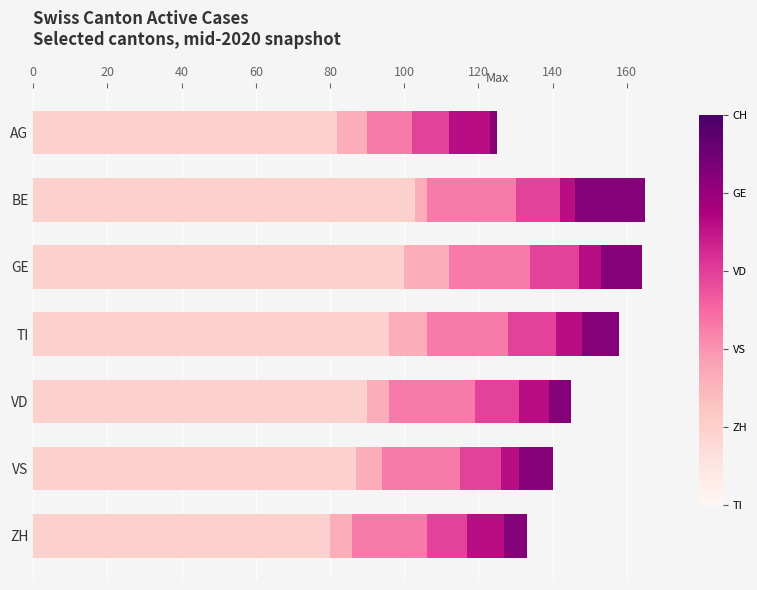

Is it true that VD equals 24 at BE?

True